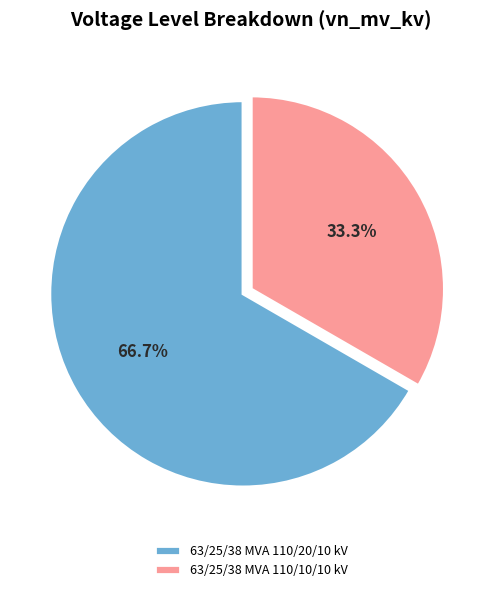

Is it true that 63/25/38 MVA 110/10/10 kV is 33% of the pie?

True